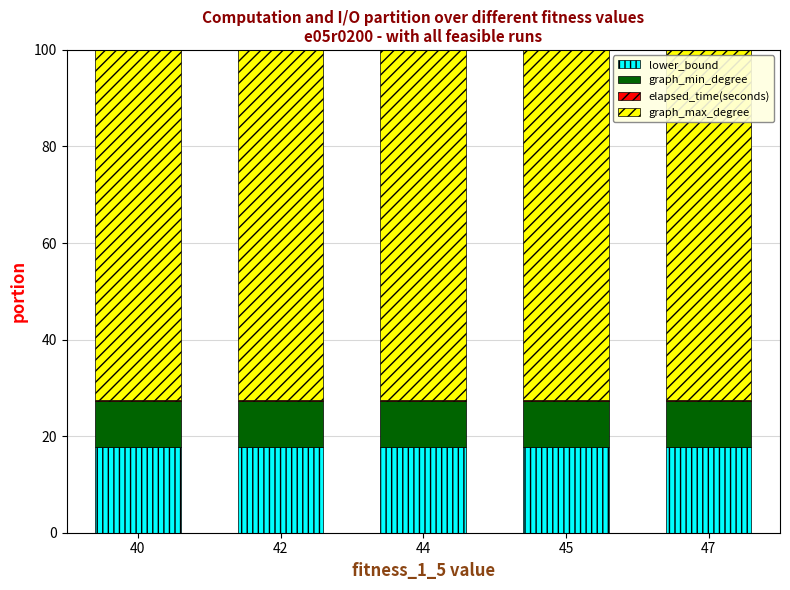

The value of lower_bound at 47 is 10.9. True or false?

False